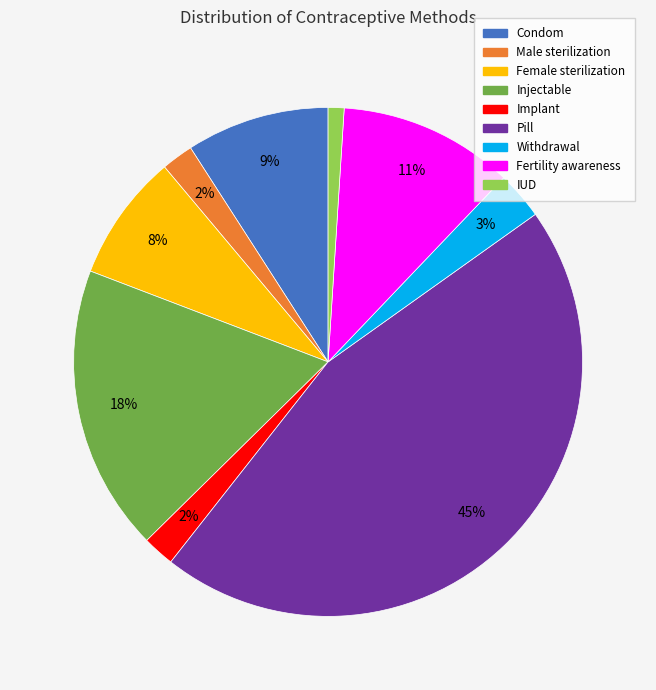

Does any single category account for the majority?

No